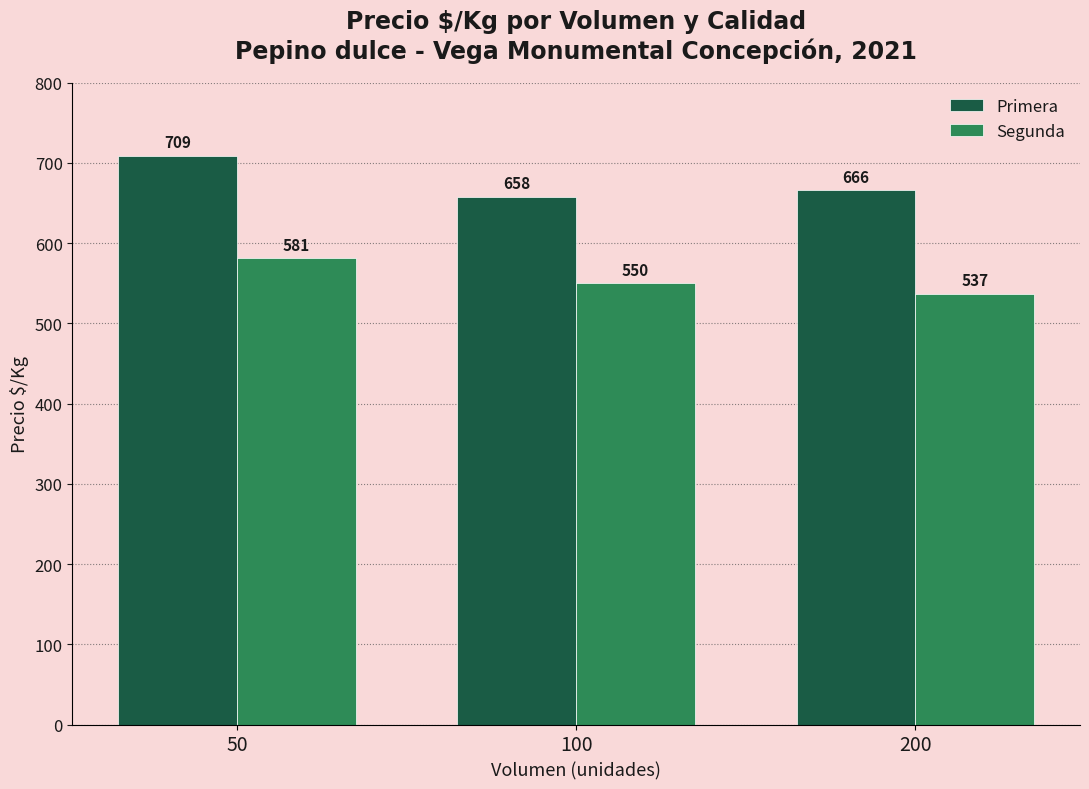

True or false: Primera has a value of 262 at 200.

False